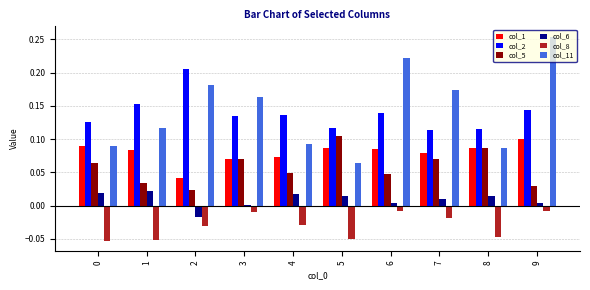

Which series has the largest total across all categories?

col_11